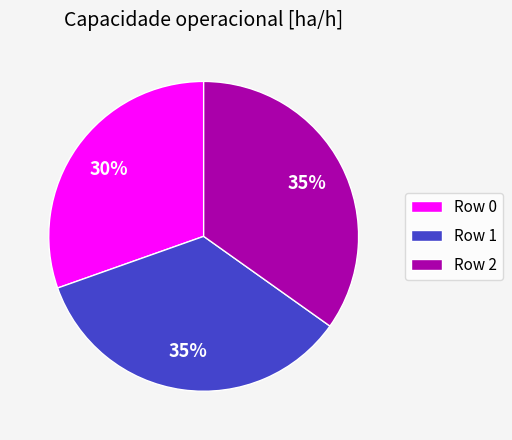

Between Row 1 and Row 0, which is larger?

Row 1